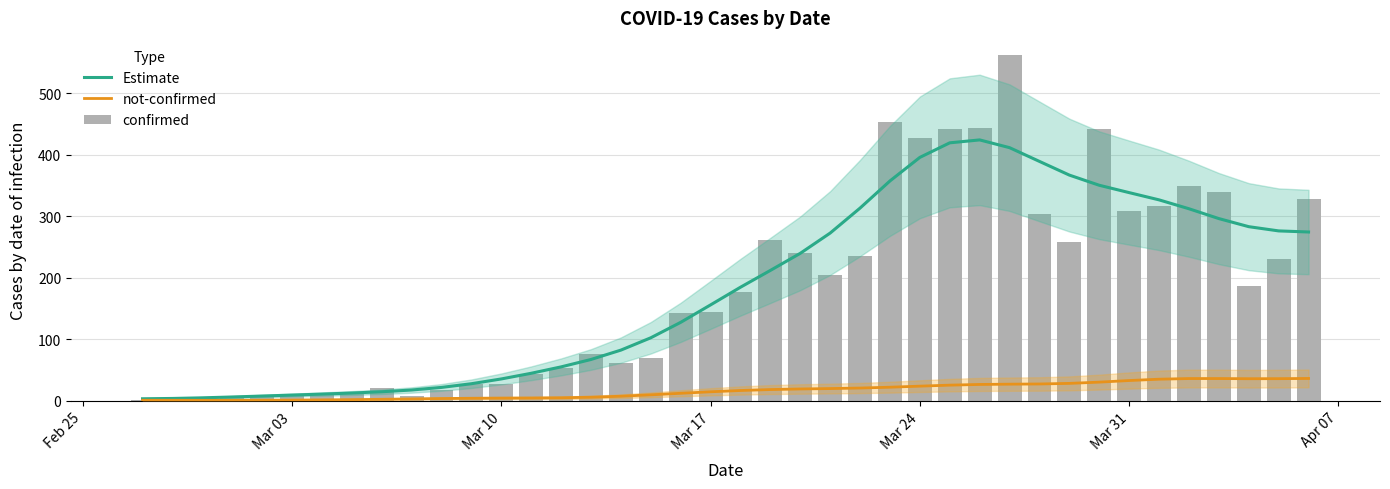

What is the minimum value for not-confirmed?

0.8